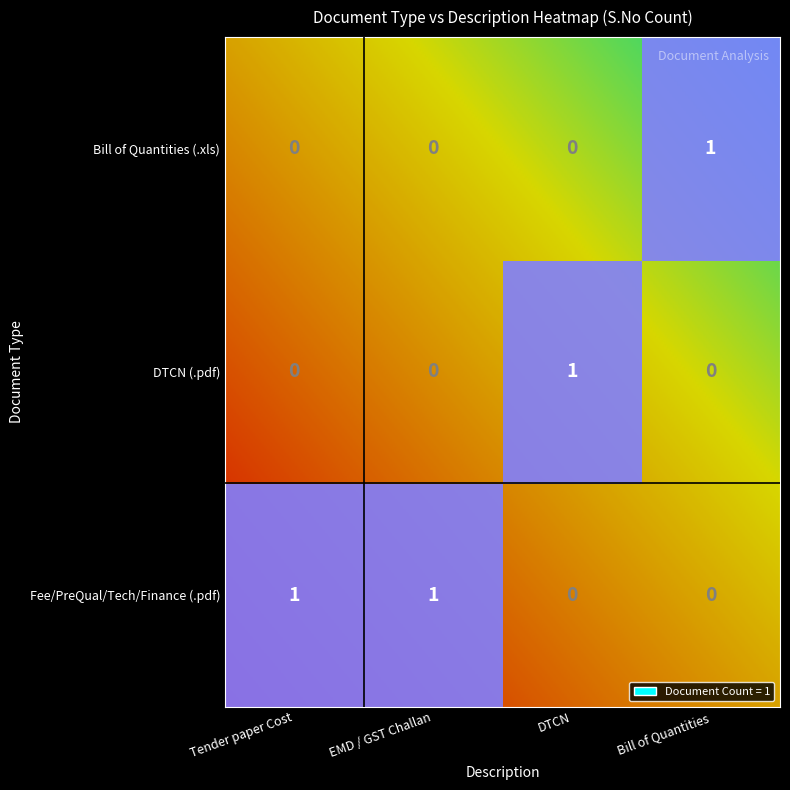

Is the value of .pdf (DTCN) at .pdf (DTCN) greater than the value of .xls (Bill of Quantities) at .xls (Bill of Quantities)?

No